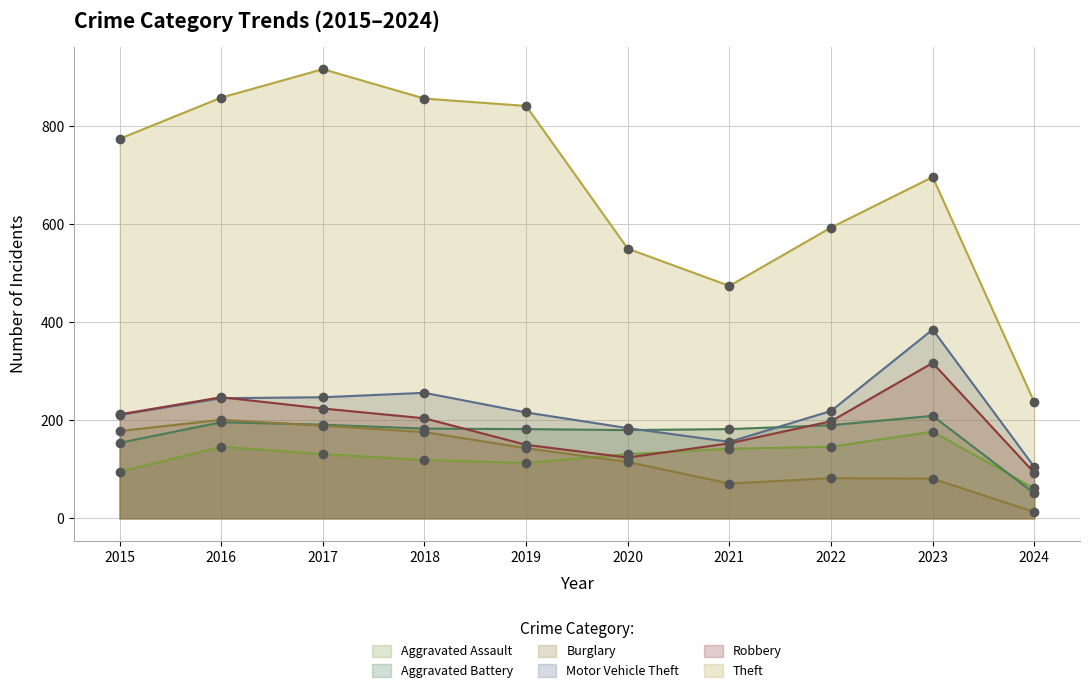

List the series in order of their peak value, lowest first.

Aggravated Assault, Burglary, Aggravated Battery, Robbery, Motor Vehicle Theft, Theft